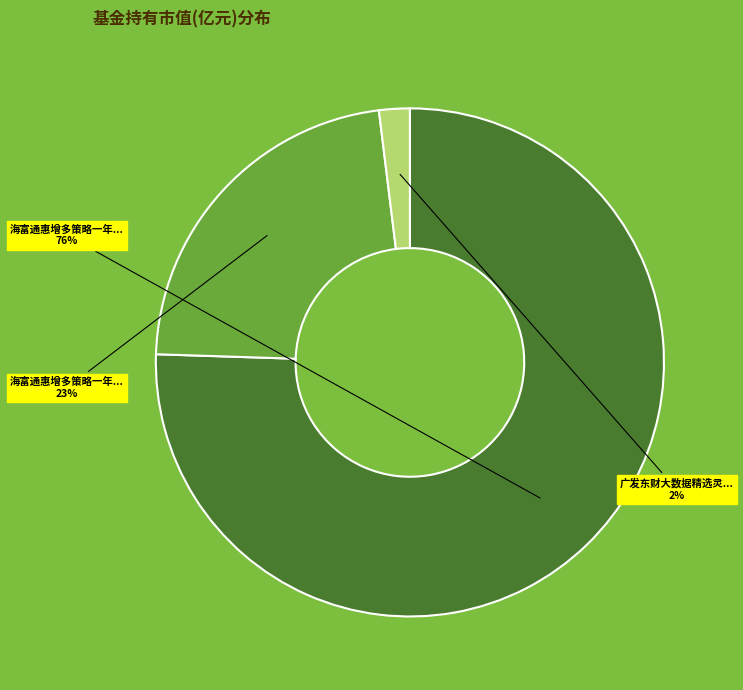

To the nearest percent, what is the average slice percentage?

33%